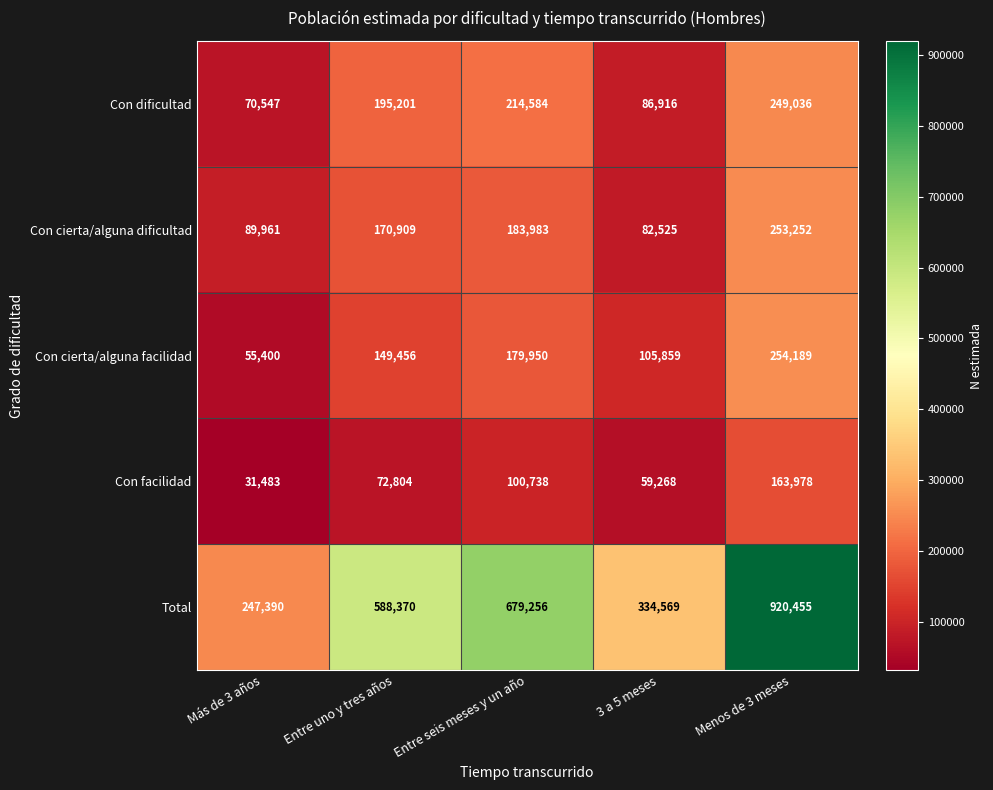

Rank the series by their maximum value, from lowest to highest.

Con facilidad, Con dificultad, Con cierta/alguna dificultad, Con cierta/alguna facilidad, Total